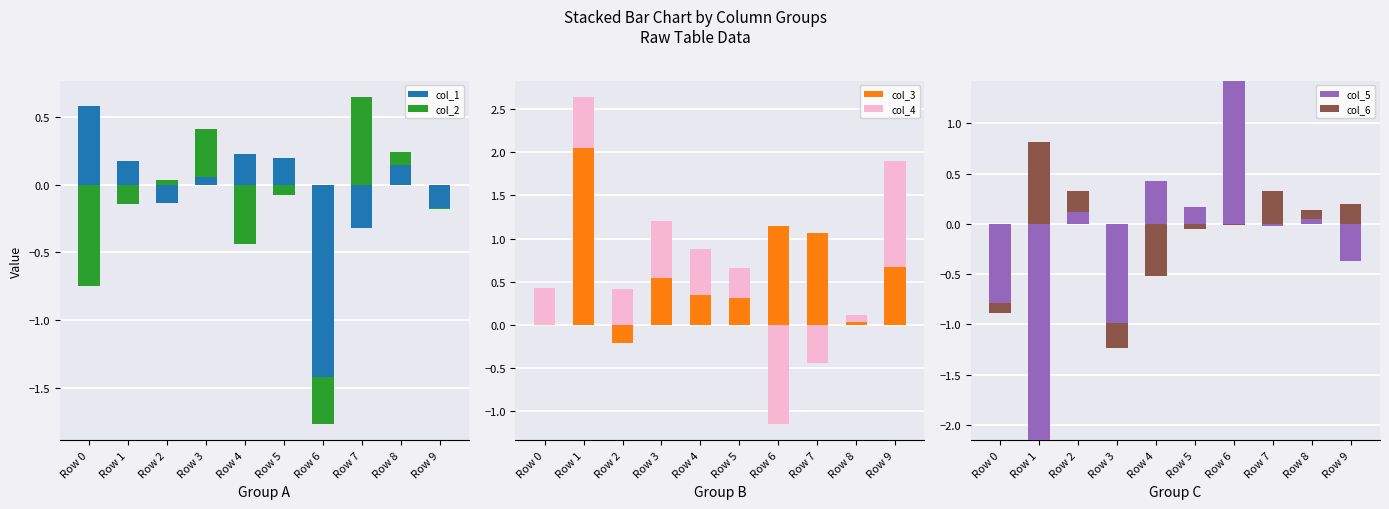

At which label does col_2 reach its peak?

Row 7